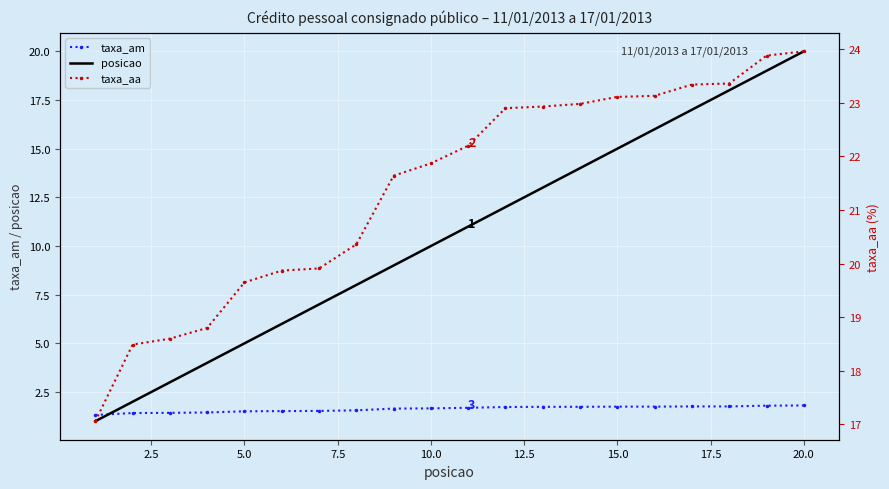

What is the average value of the posicao series?

10.5